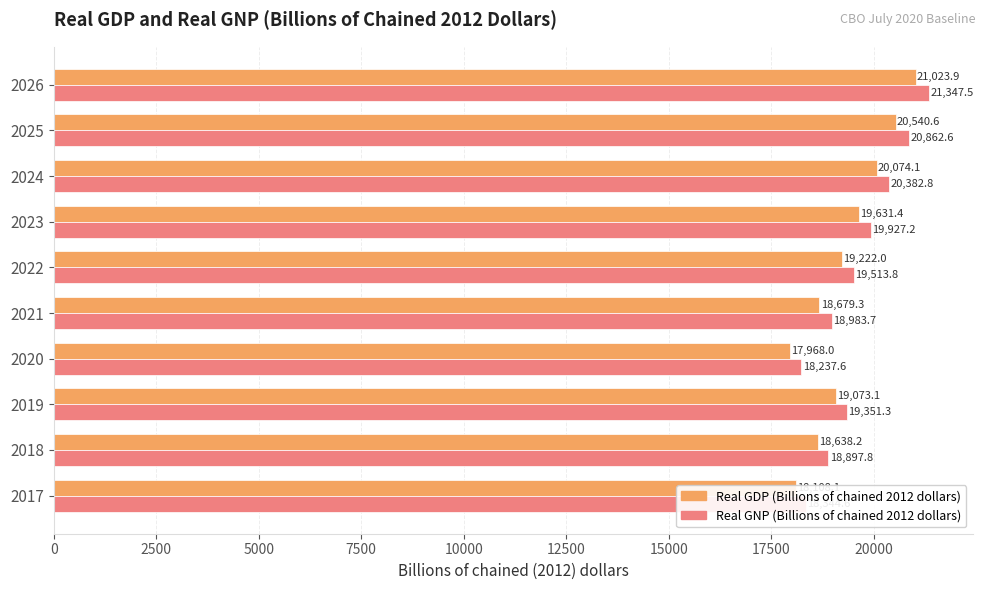

What is the difference between the maximum and minimum values in the Real GDP (Billions of chained 2012 dollars) series?

3055.9